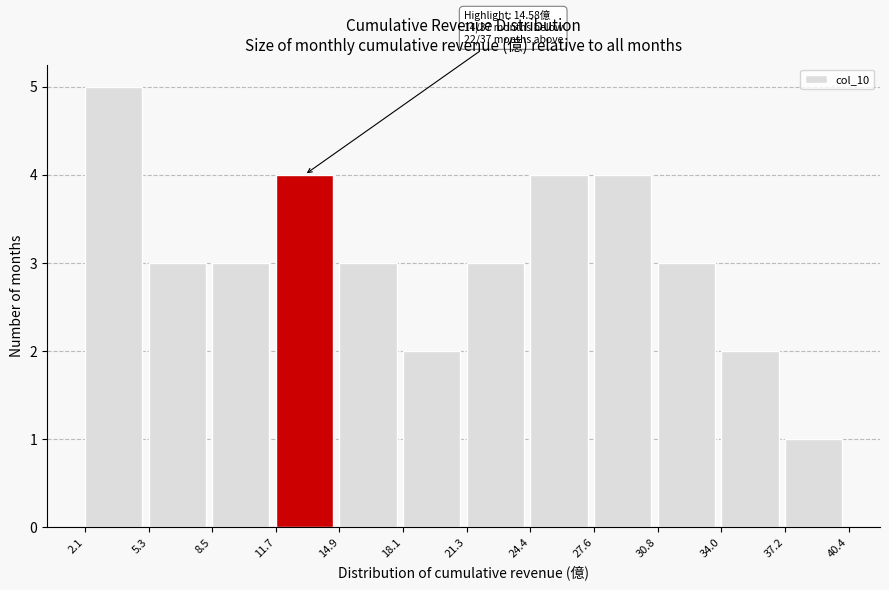

Which range on the x-axis has the tallest bar?

2.1 to 5.3